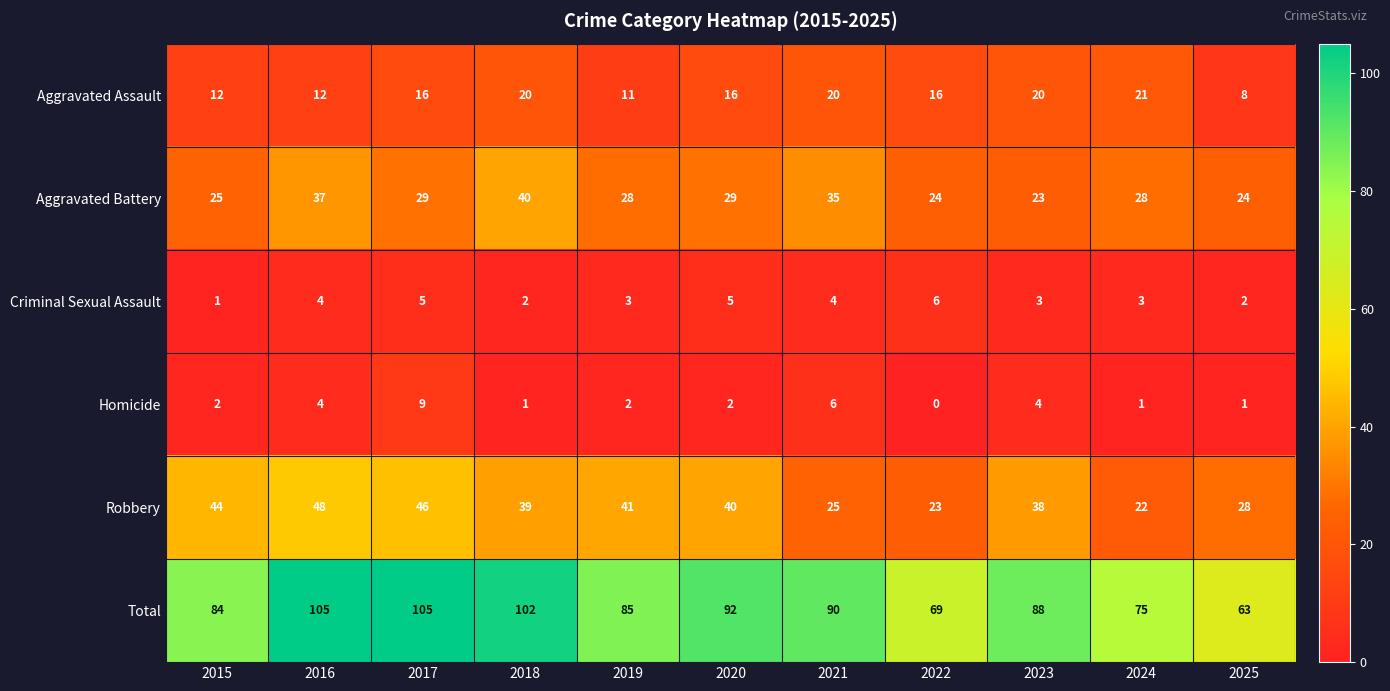

What is the greatest value displayed?

105